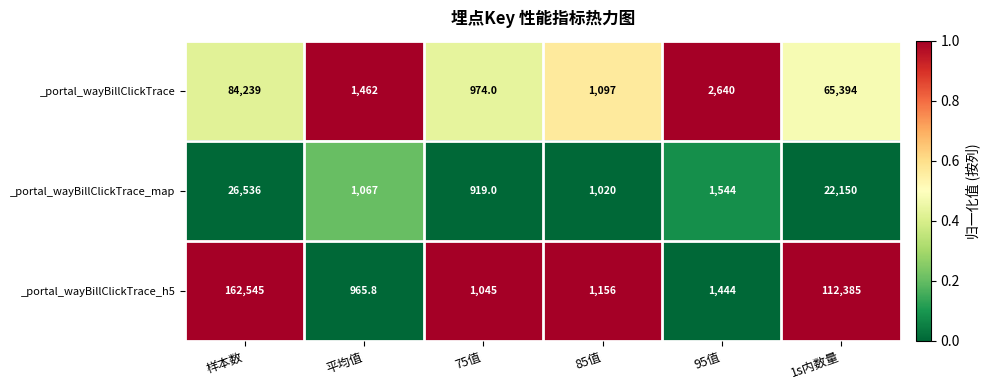

Which series changed the most between 平均值 and 75值?

_portal_wayBillClickTrace